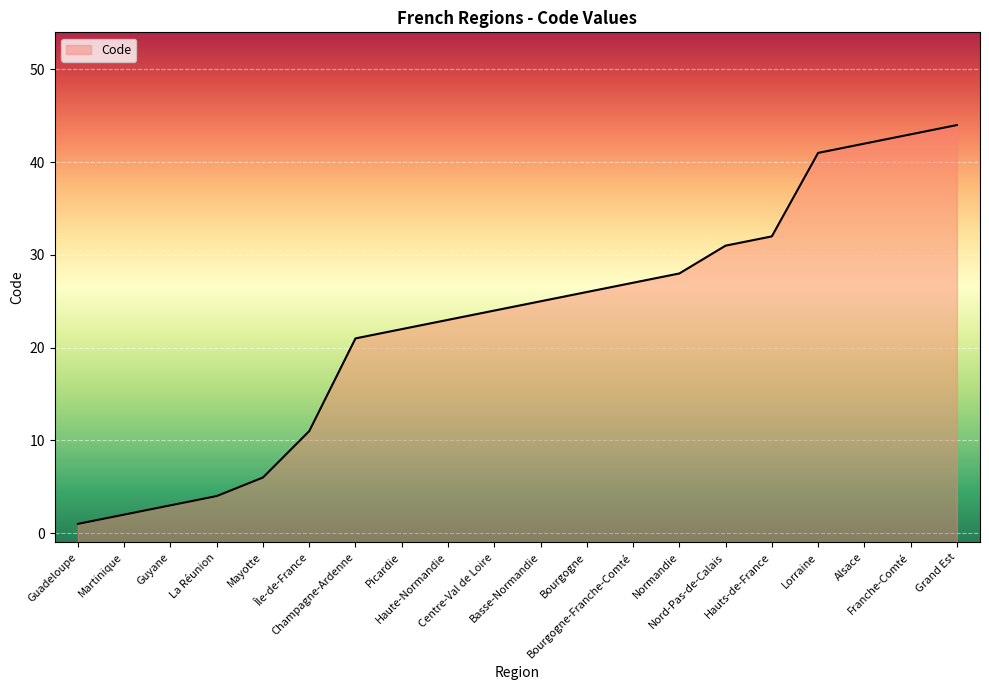

What is the difference between the values at Centre-Val de Loire and Nord-Pas-de-Calais?

7